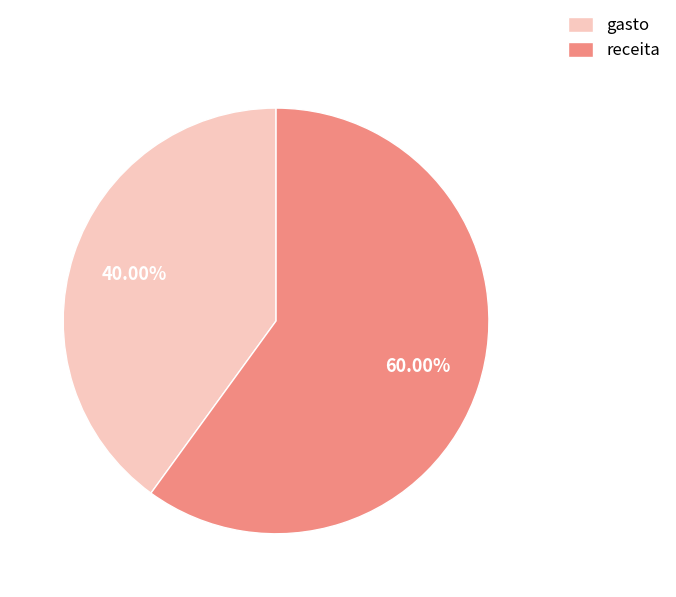

Does any single category account for the majority?

Yes